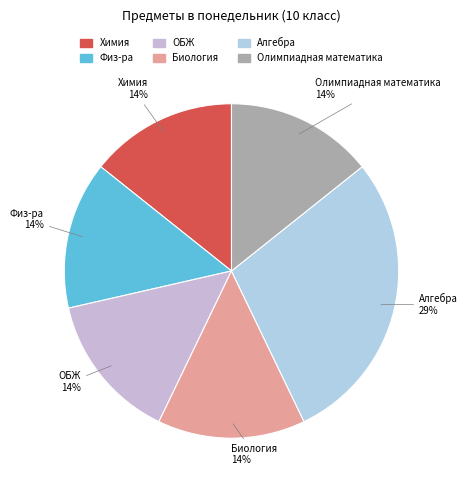

What is the largest slice in the pie chart?

Алгебра